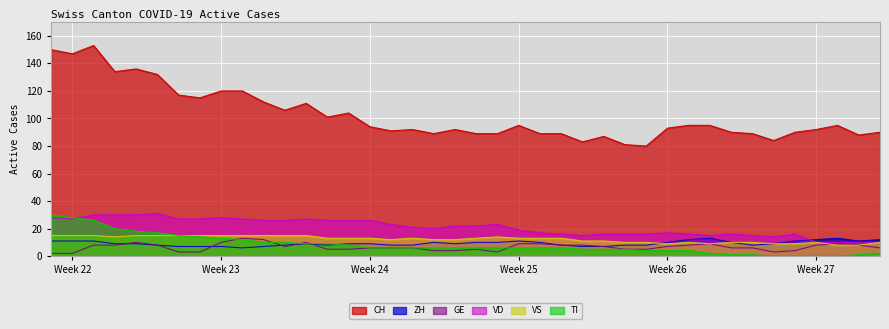

True or false: CH and VD cross at least once.

False